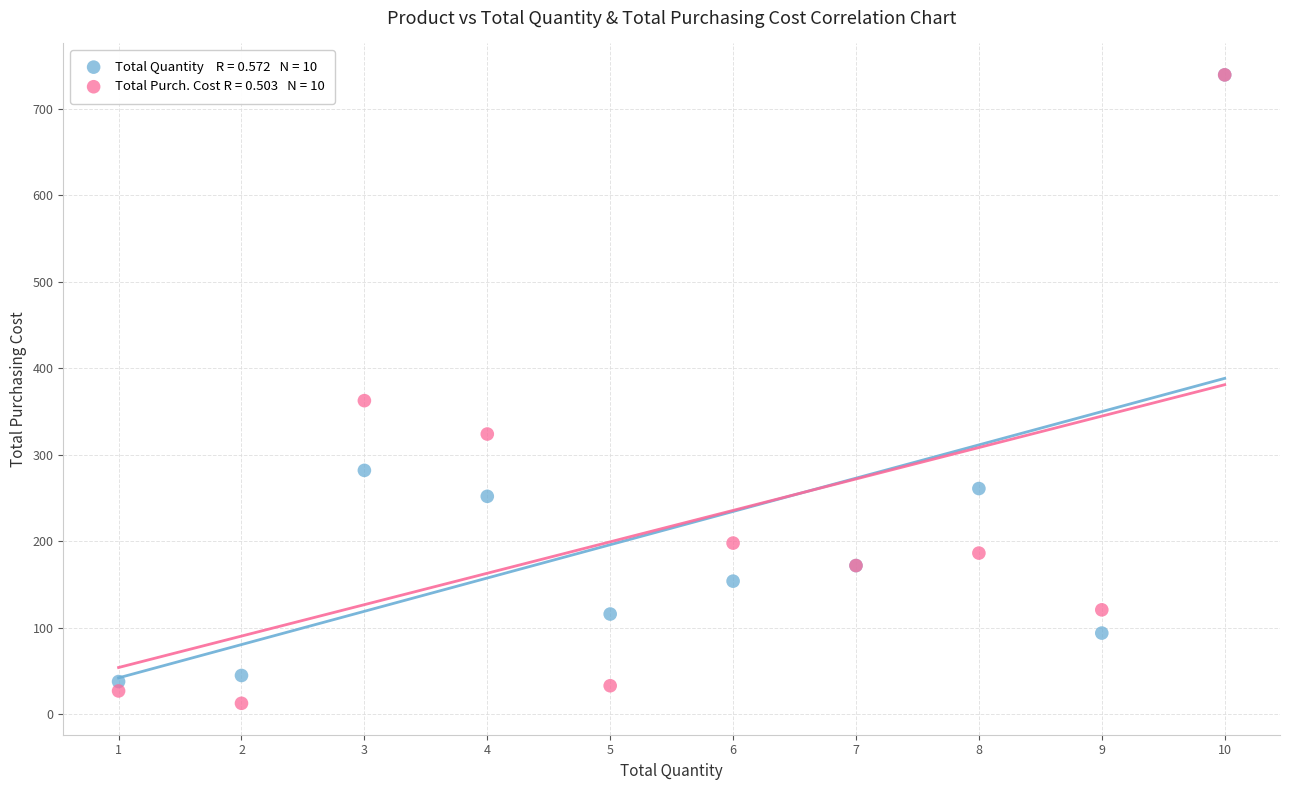

Across all series, what Y value is closest to 375?

362.6